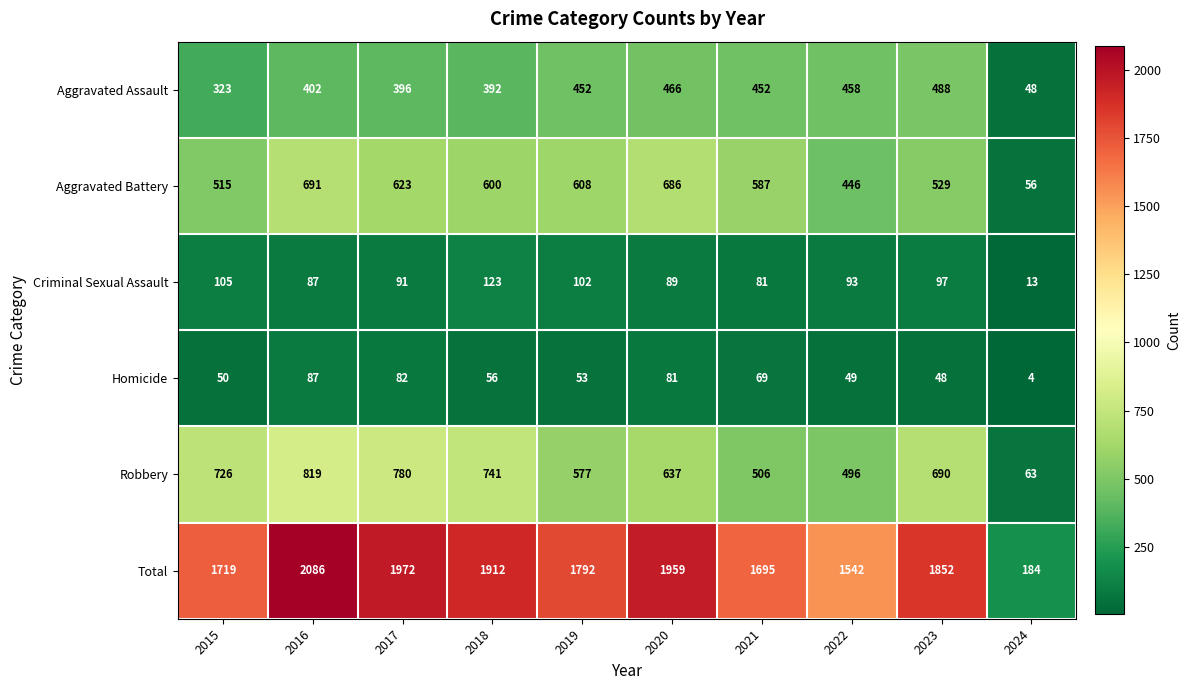

How many categories are shown in the chart?

10